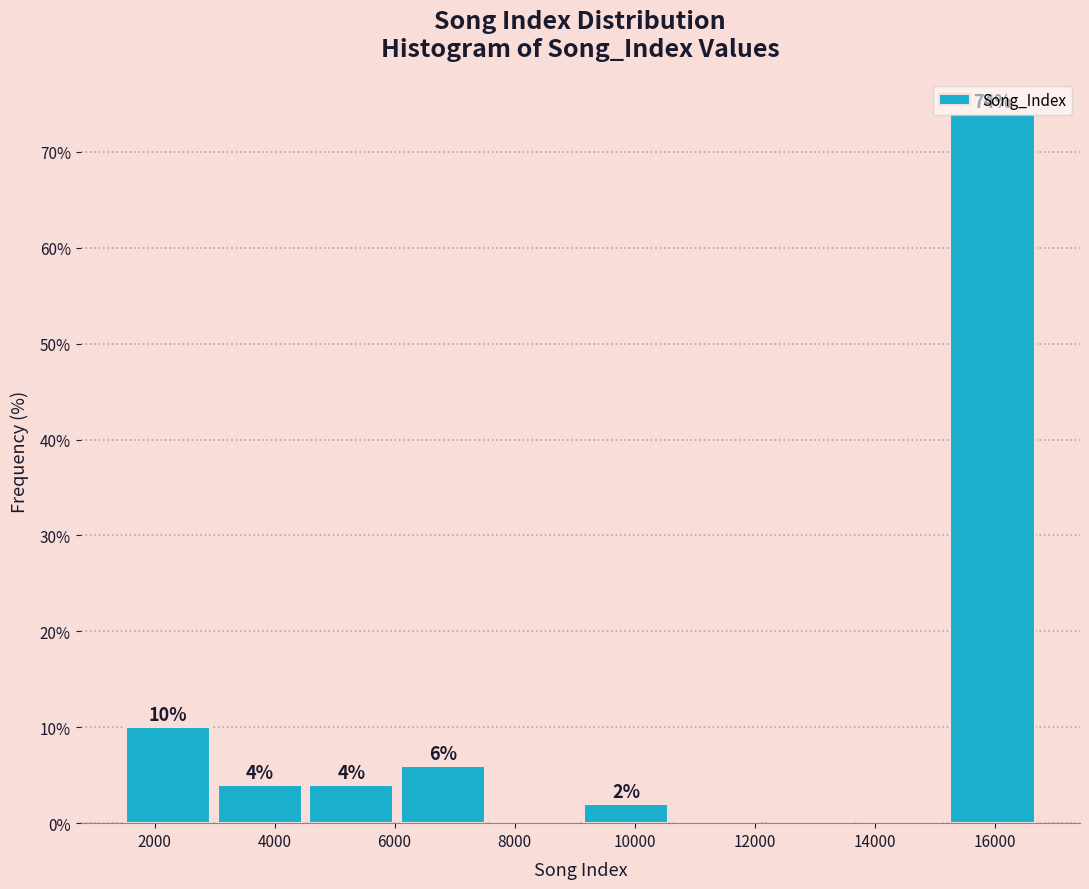

Over which range of the x-axis is the bar tallest?

15200 to 16800